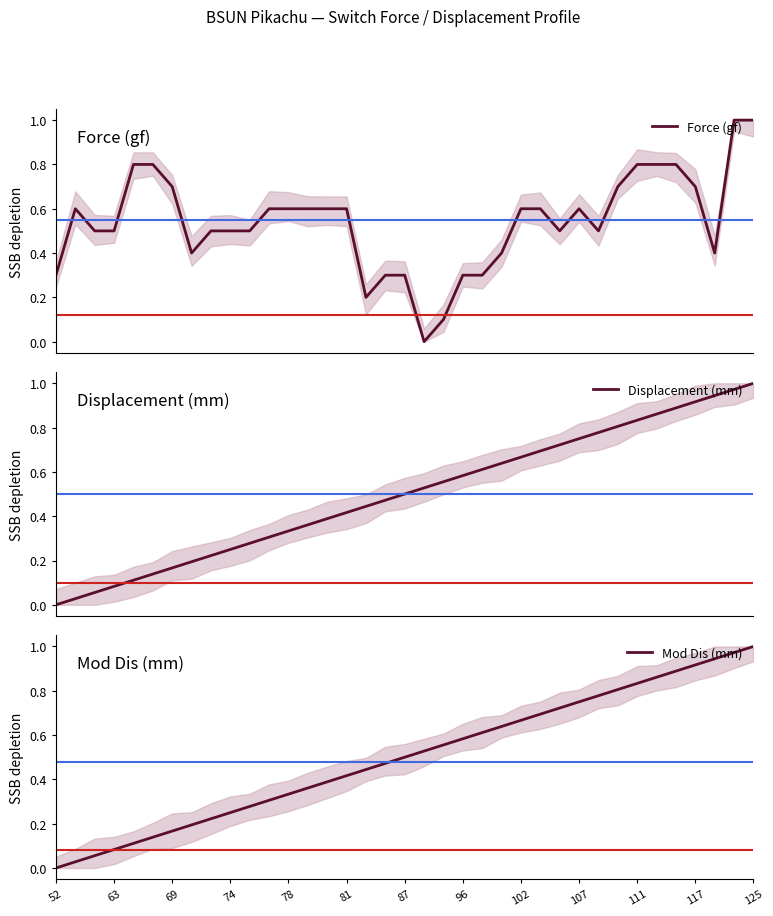

Does the chart have visible grid lines?

No